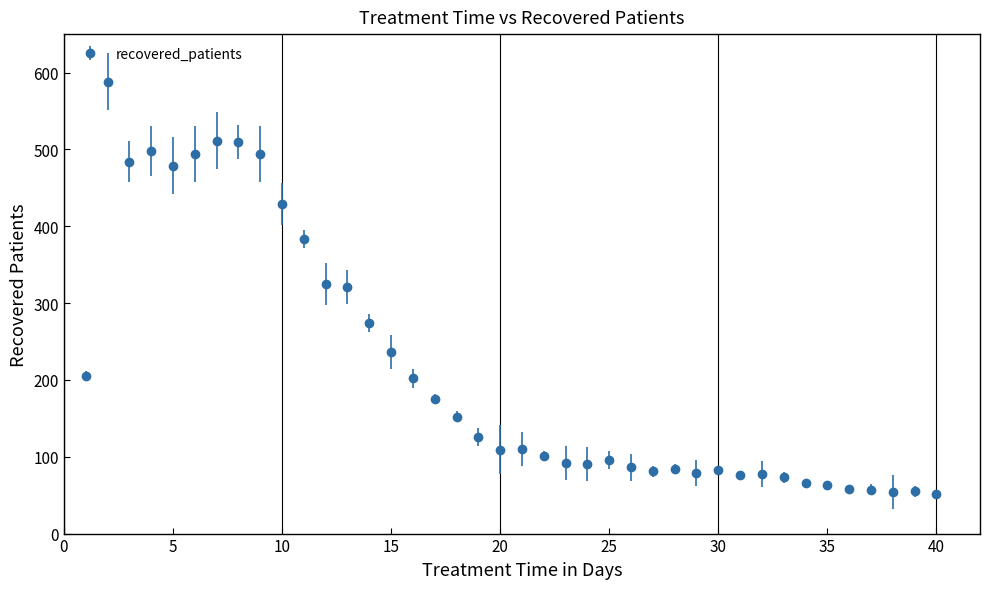

What is the value of the 10th point from the left?

429